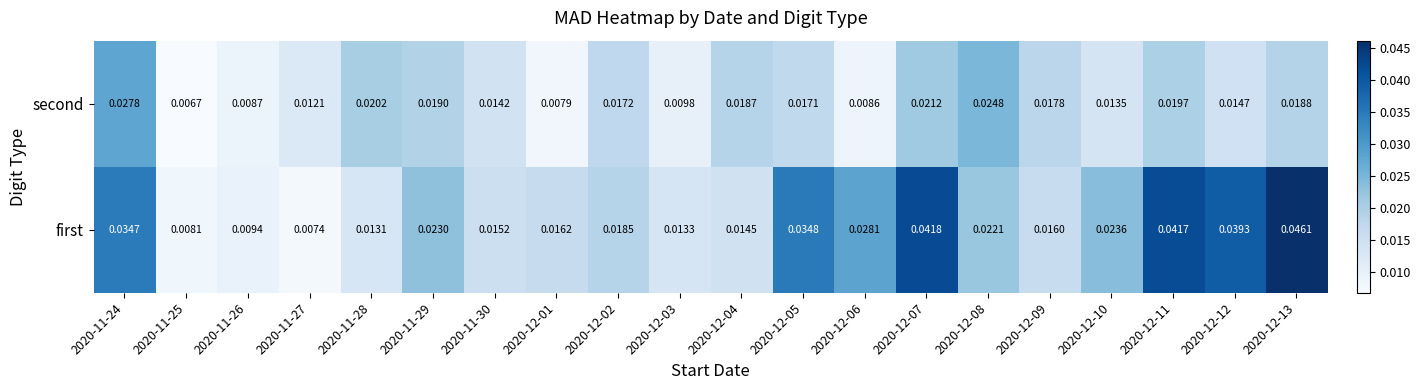

Rank the series at 2020-11-24 from highest to lowest value.

first, second